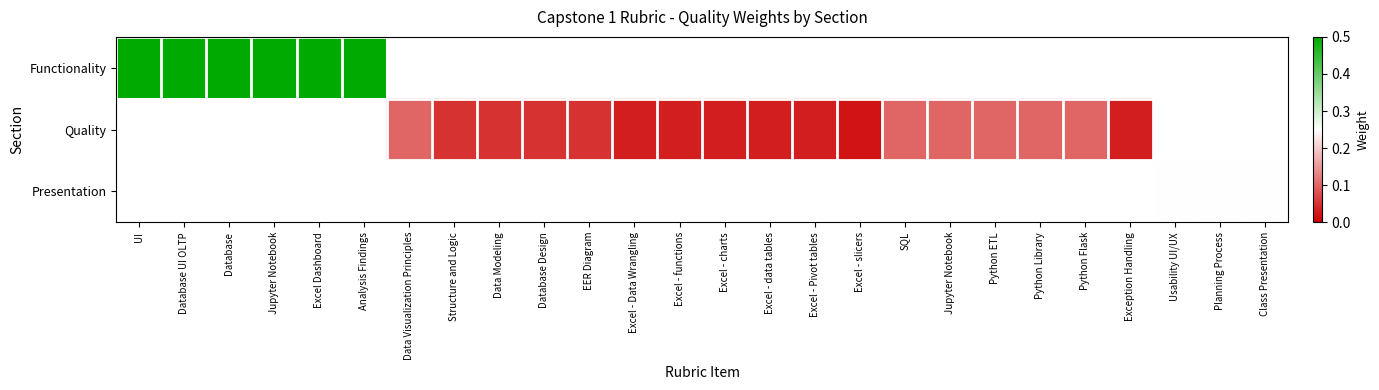

Which label corresponds to the smallest value in the chart?

Excel - slicers